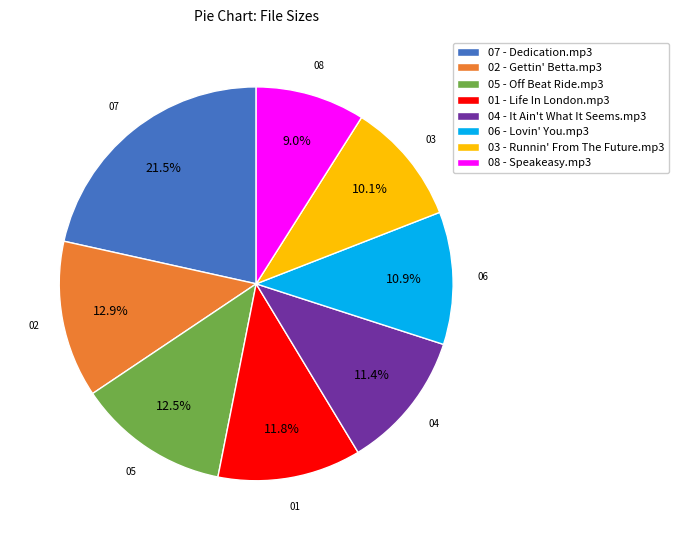

What is the smallest slice in the pie chart?

08 - Speakeasy.mp3